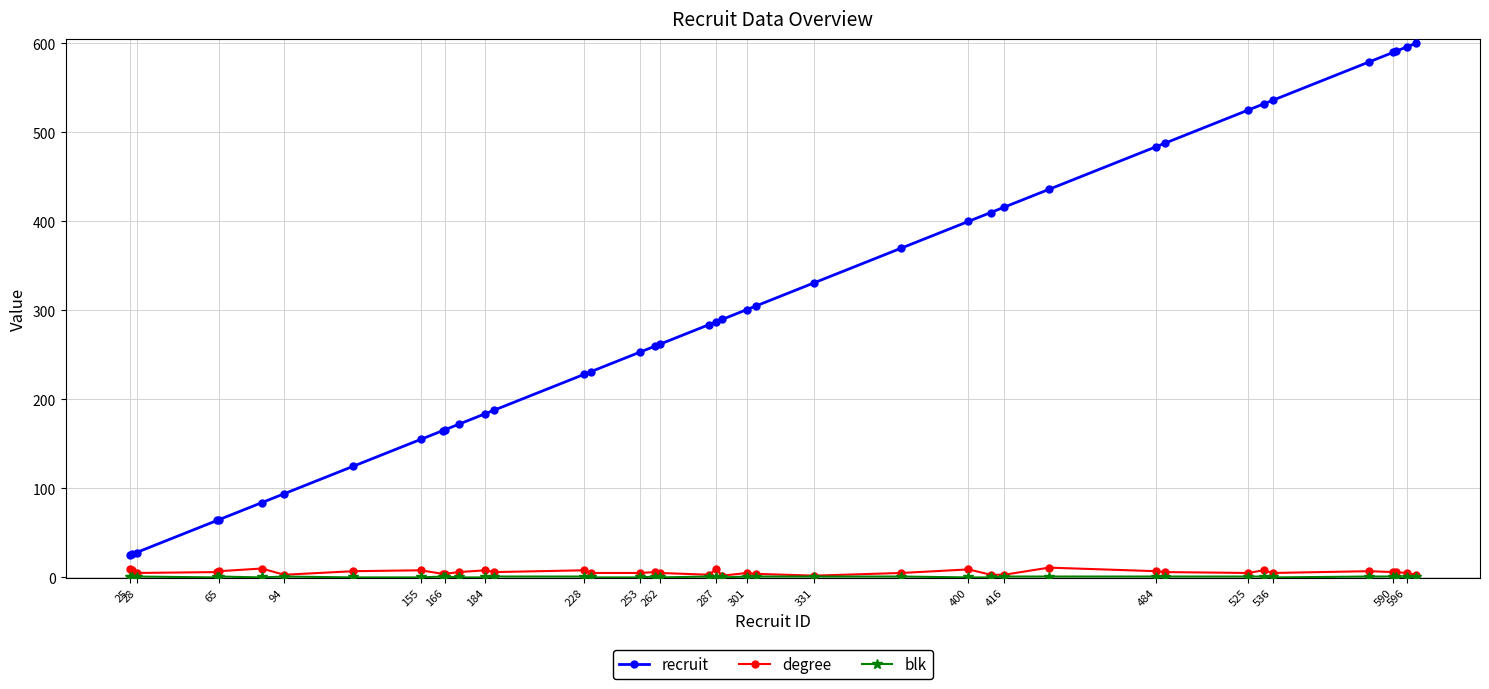

Which series has the largest total across all categories?

recruit